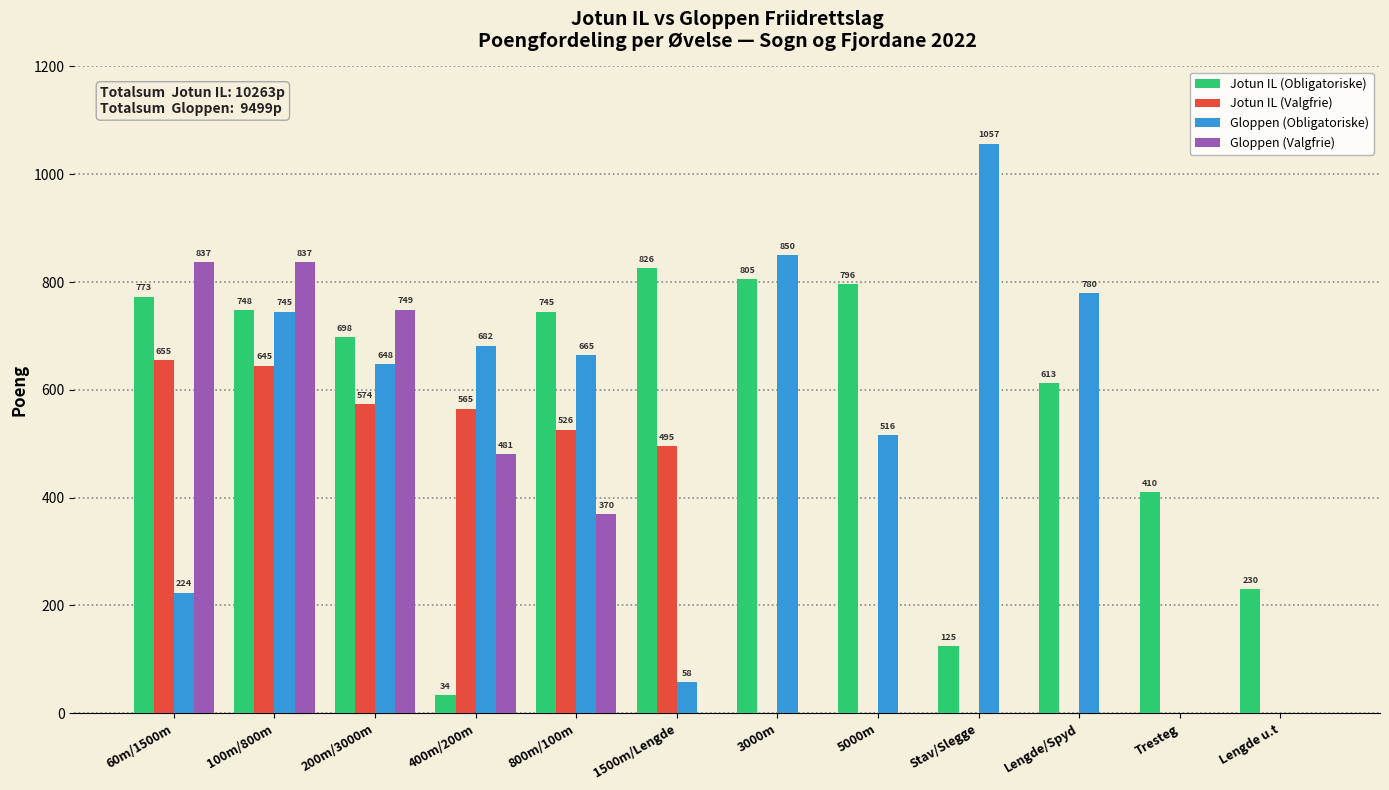

What is the maximum value shown in the chart?

1057